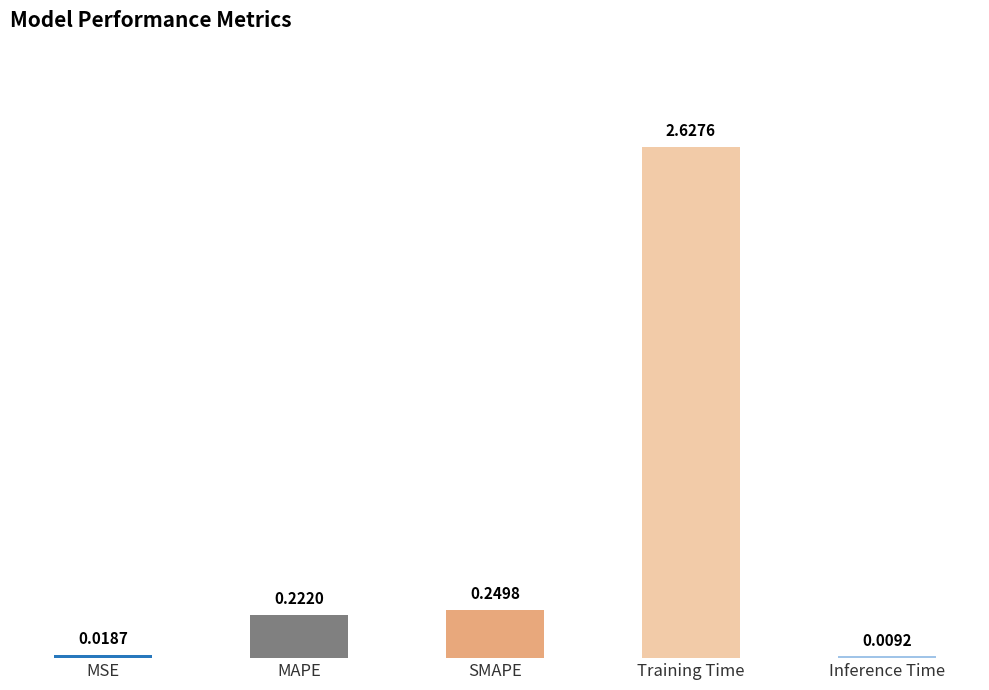

At which category does the chart reach its peak across all series?

Training Time